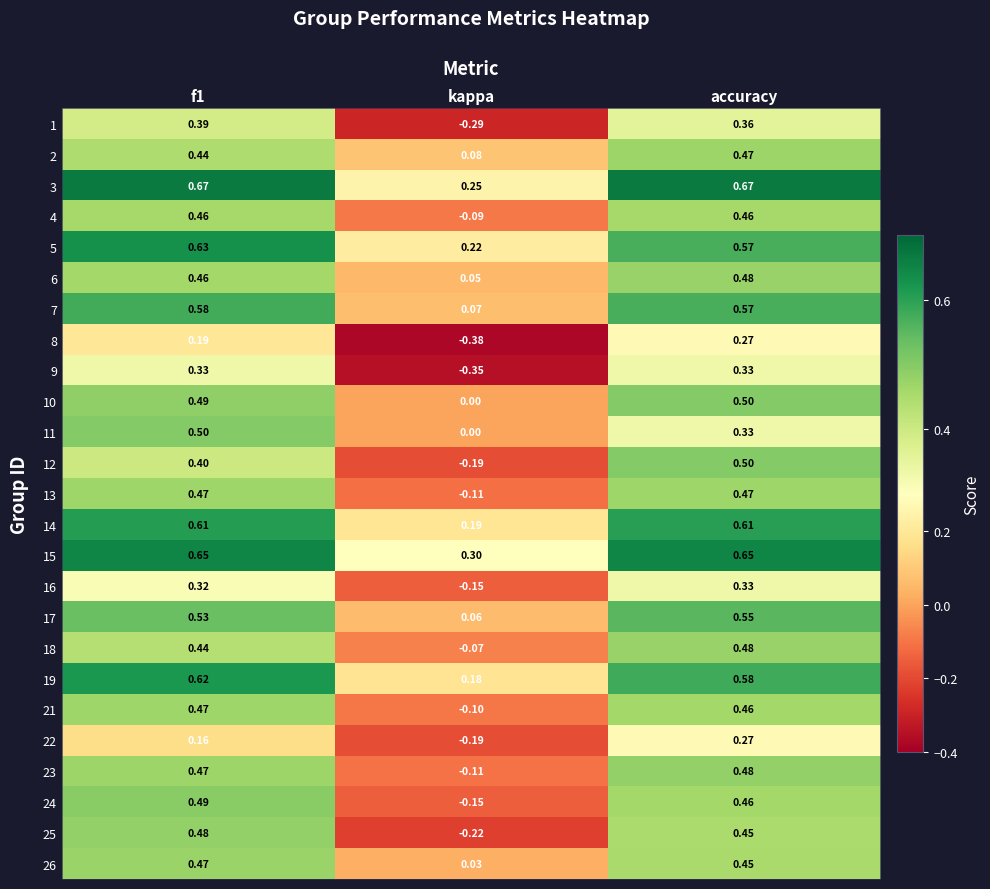

Which label corresponds to the smallest value in the chart?

kappa